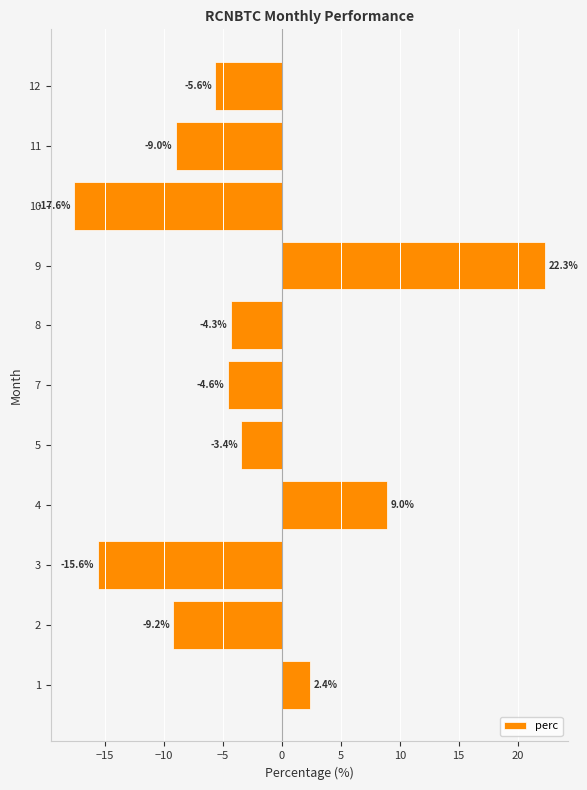

What is the smallest value displayed?

-17.6